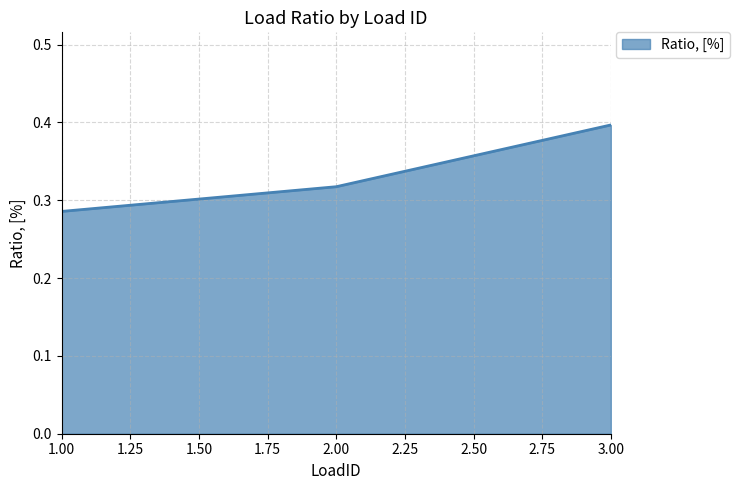

What is the difference between the maximum and minimum values?

0.1